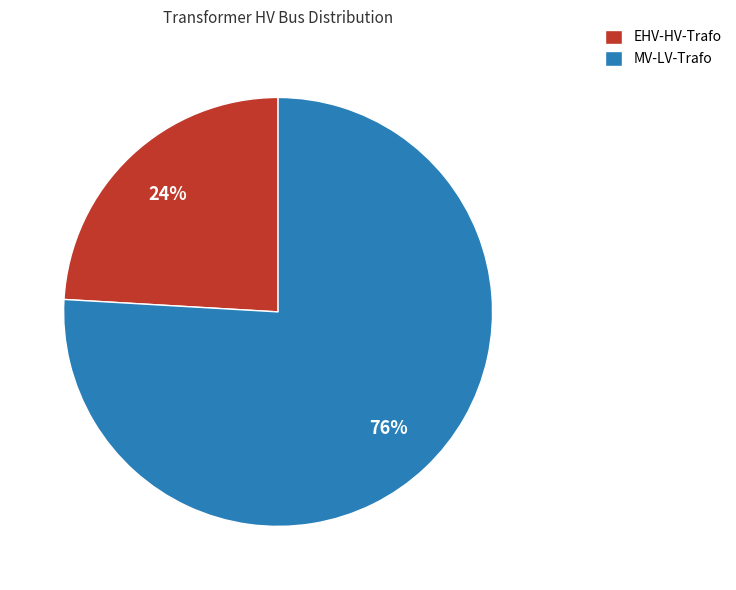

What is the smallest slice in the pie chart?

EHV-HV-Trafo